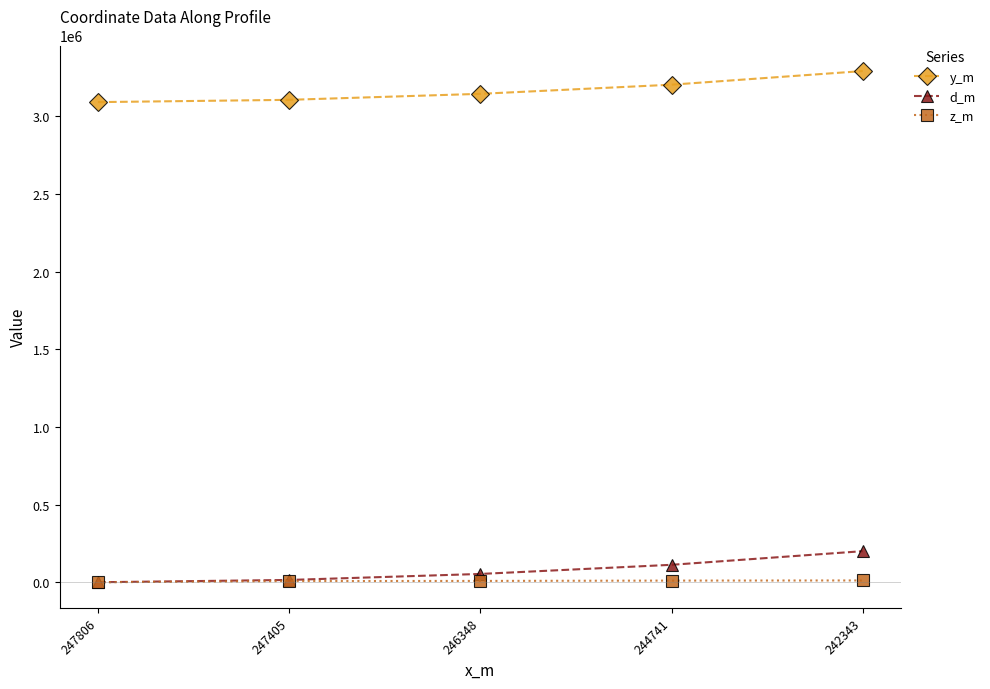

At which category is the sum across all series the highest?

242343